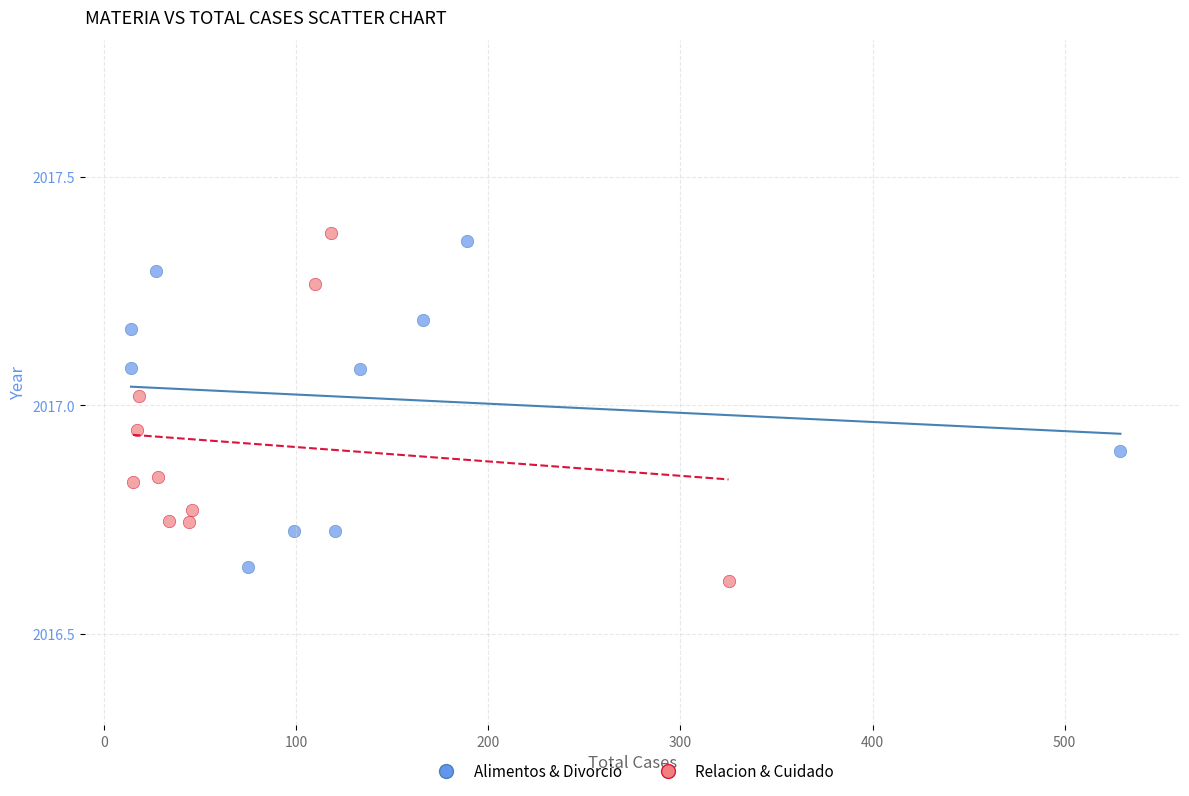

Which series has the widest spread of Y values?

Relacion & Cuidado